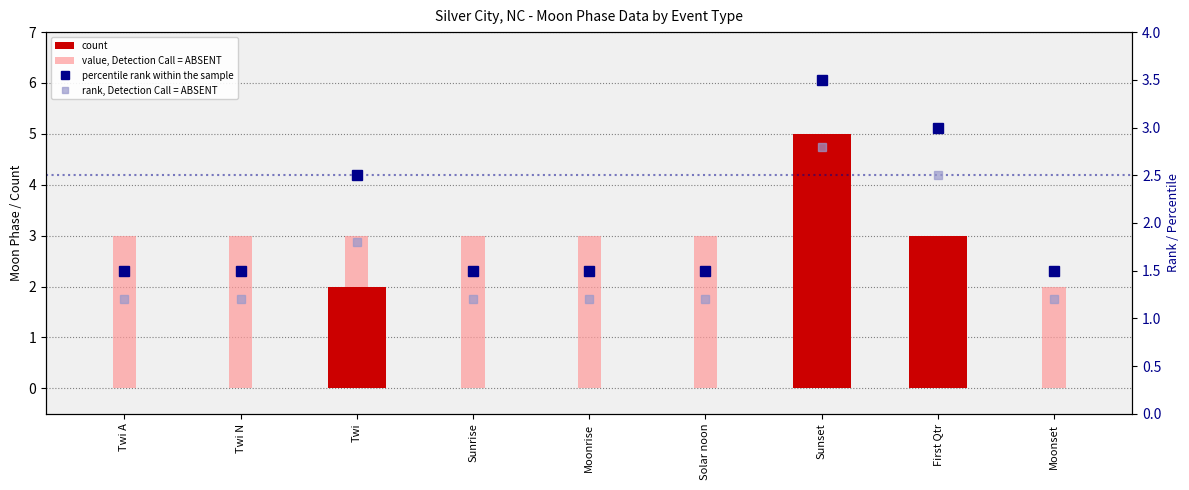

Rank the series at Sunrise from highest to lowest value.

value, Detection Call = ABSENT, percentile rank within the sample, rank, Detection Call = ABSENT, count